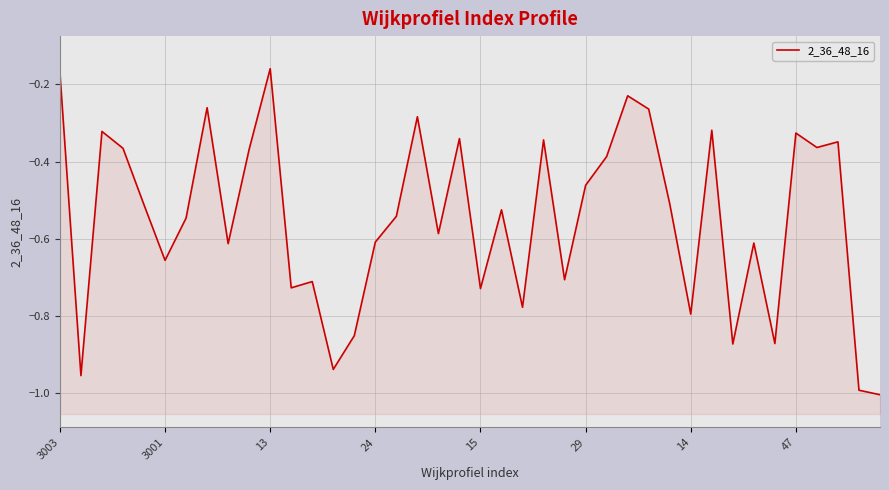

The value at 38 is -1.0. True or false?

True